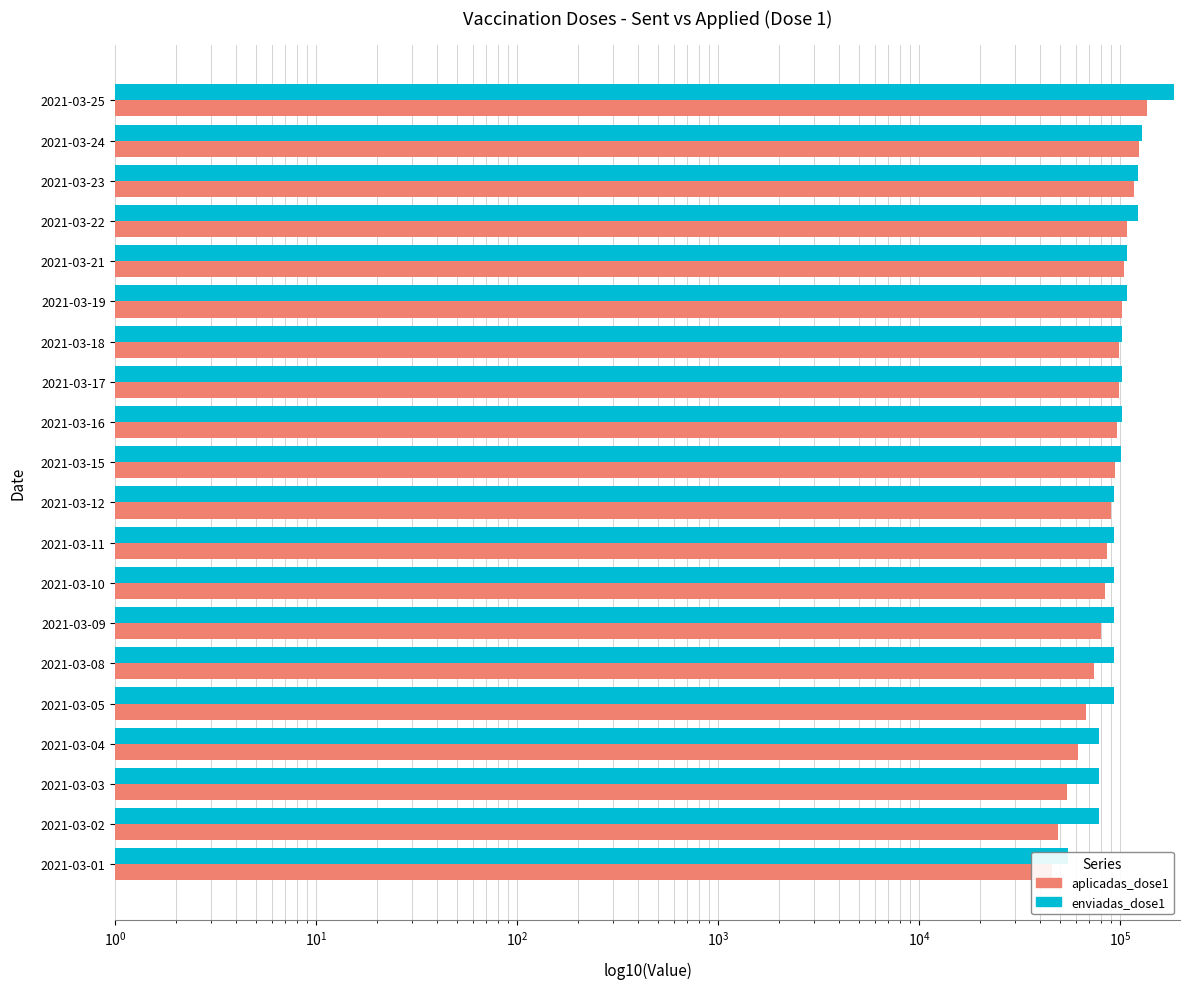

Is it true that enviadas_dose1 equals 36545 at 2021-03-17?

False